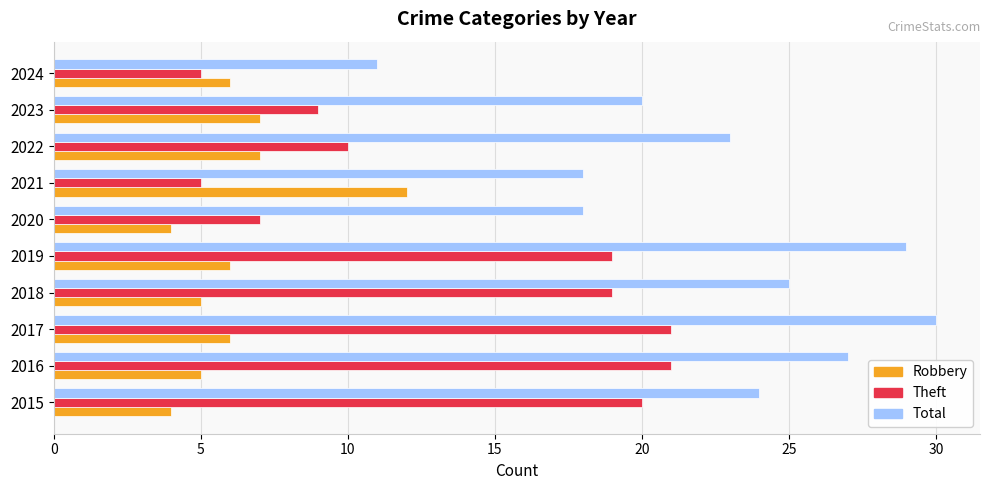

What is the minimum value for Total?

11